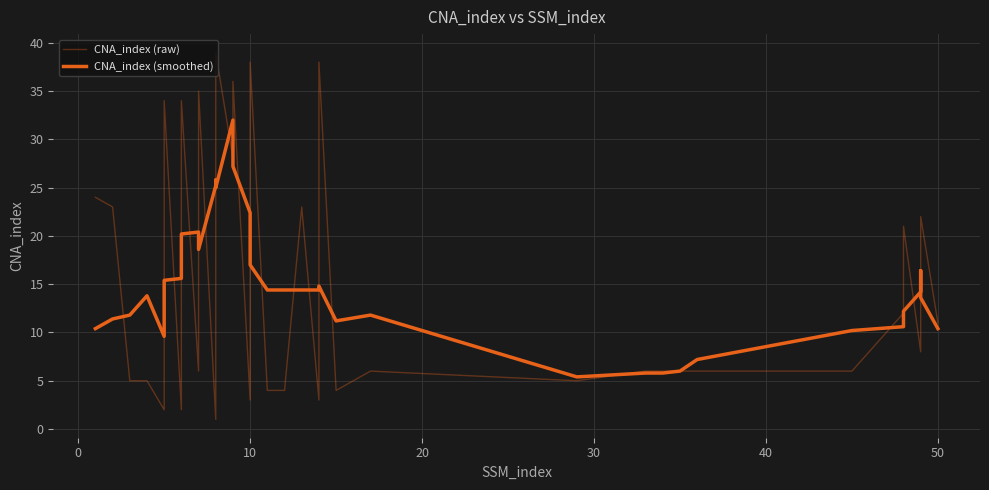

Reading left to right, extract all data points from this chart.

CNA_index (raw): 24.0	23.0	5.0	5.0	2.0	34.0	2.0	34.0	6.0	25.0	35.0	1.0	26.0	39.0	28.0	31.0	36.0	3.0	38.0	4.0	4.0	23.0	3.0	38.0	4.0	6.0	5.0	6.0	6.0	6.0	6.0	6.0	12.0	21.0	8.0	14.0	16.0	19.0	22.0	11.0
CNA_index (smoothed): 10.4	11.4	11.8	13.8	9.6	15.4	15.6	20.2	20.4	20.2	18.6	25.2	25.8	25.0	32.0	27.4	27.2	22.4	17.0	14.4	14.4	14.4	14.4	14.8	11.2	11.8	5.4	5.8	5.8	6.0	7.2	10.2	10.6	12.2	14.2	15.6	15.8	16.4	13.6	10.4